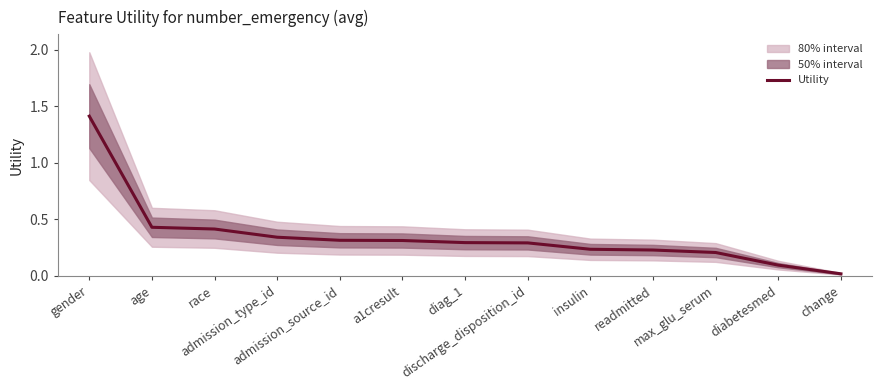

At which label is the value closest to 0?

change